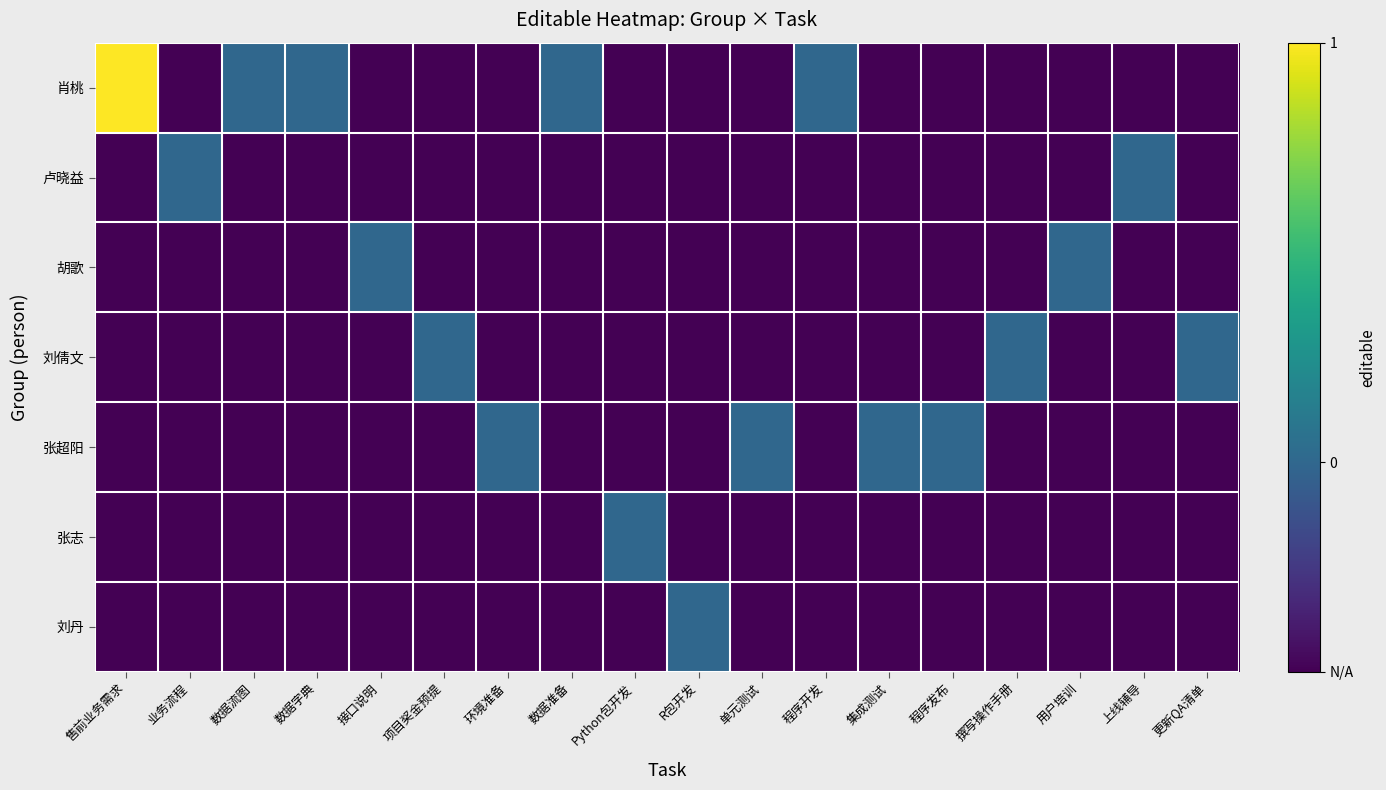

At how many categories does at least one series exceed 0?

1